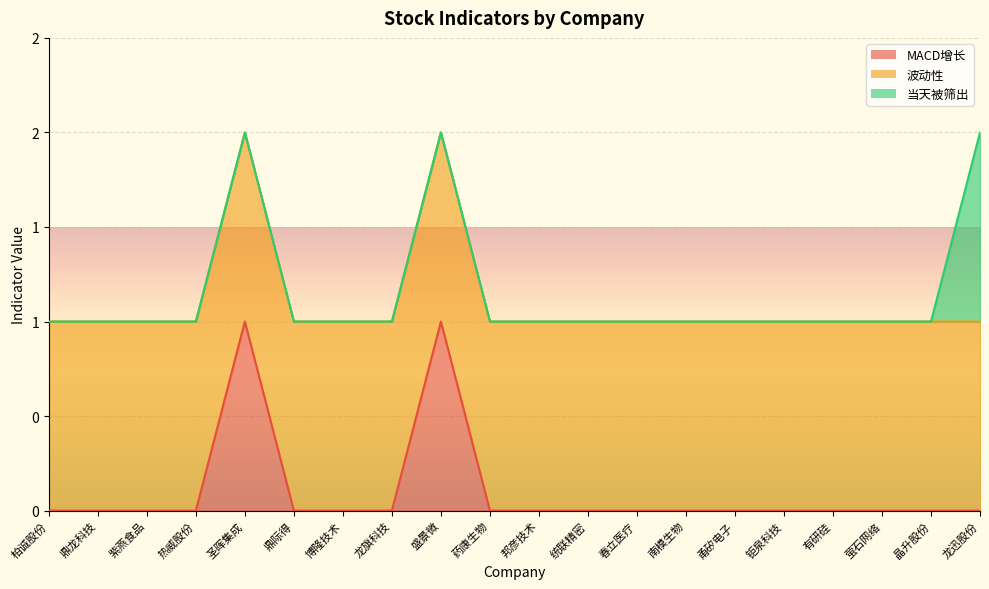

Does the chart display data point markers on the line(s)?

No